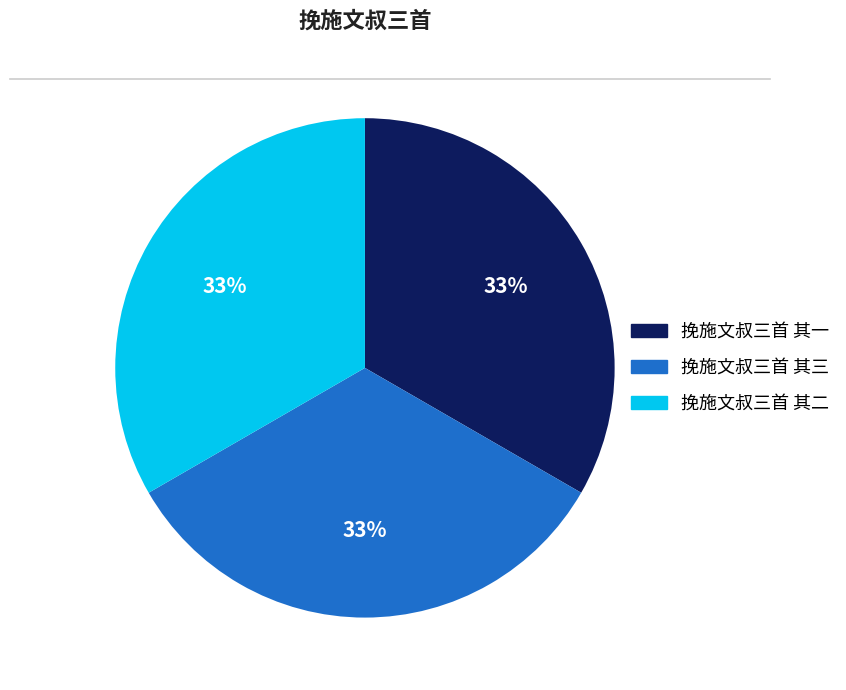

How many segments does this pie chart have?

3